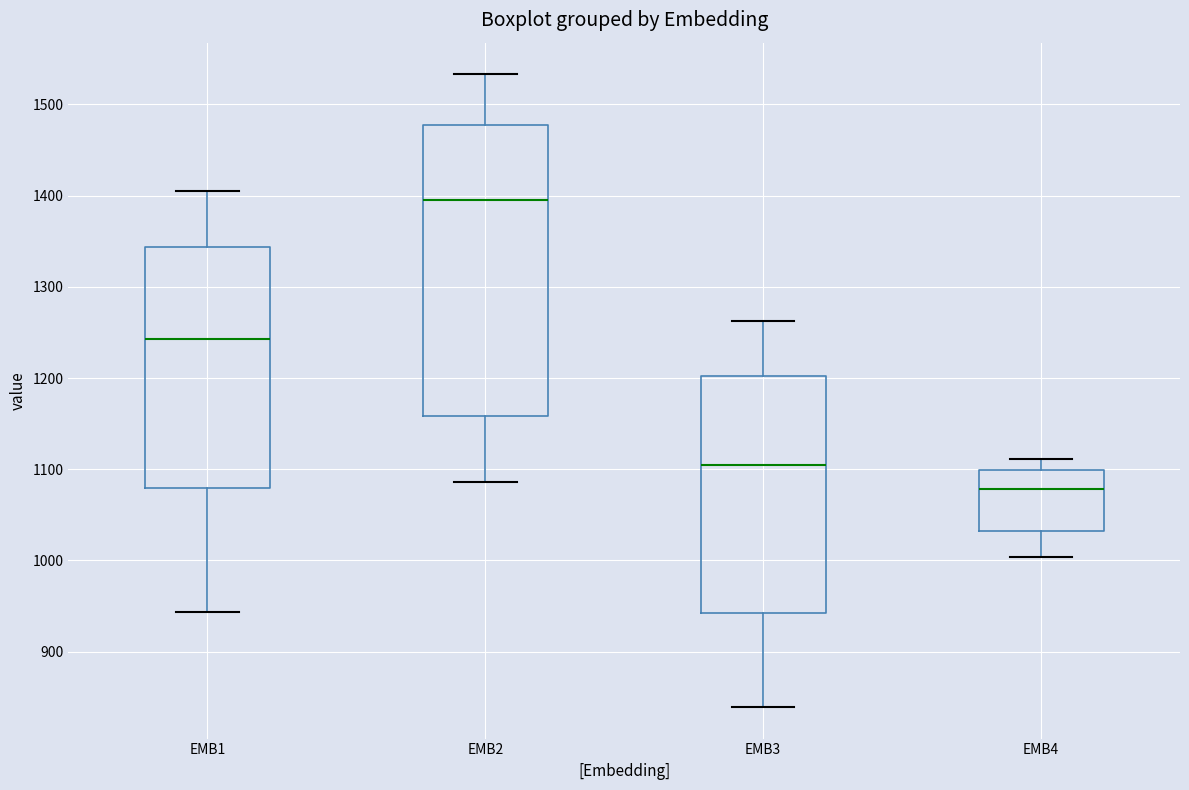

Reading left to right, read every box against the y-axis: the position of its median line, the range the box covers, and the ends of its whiskers. The values are not printed on the chart, so give them approximately, as read against the axis.

EMB1: median 1240, box 1080 to 1340, whiskers 940 to 1410
EMB2: median 1390, box 1160 to 1480, whiskers 1090 to 1530
EMB3: median 1110, box 940 to 1200, whiskers 840 to 1260
EMB4: median 1080, box 1030 to 1100, whiskers 1000 to 1110